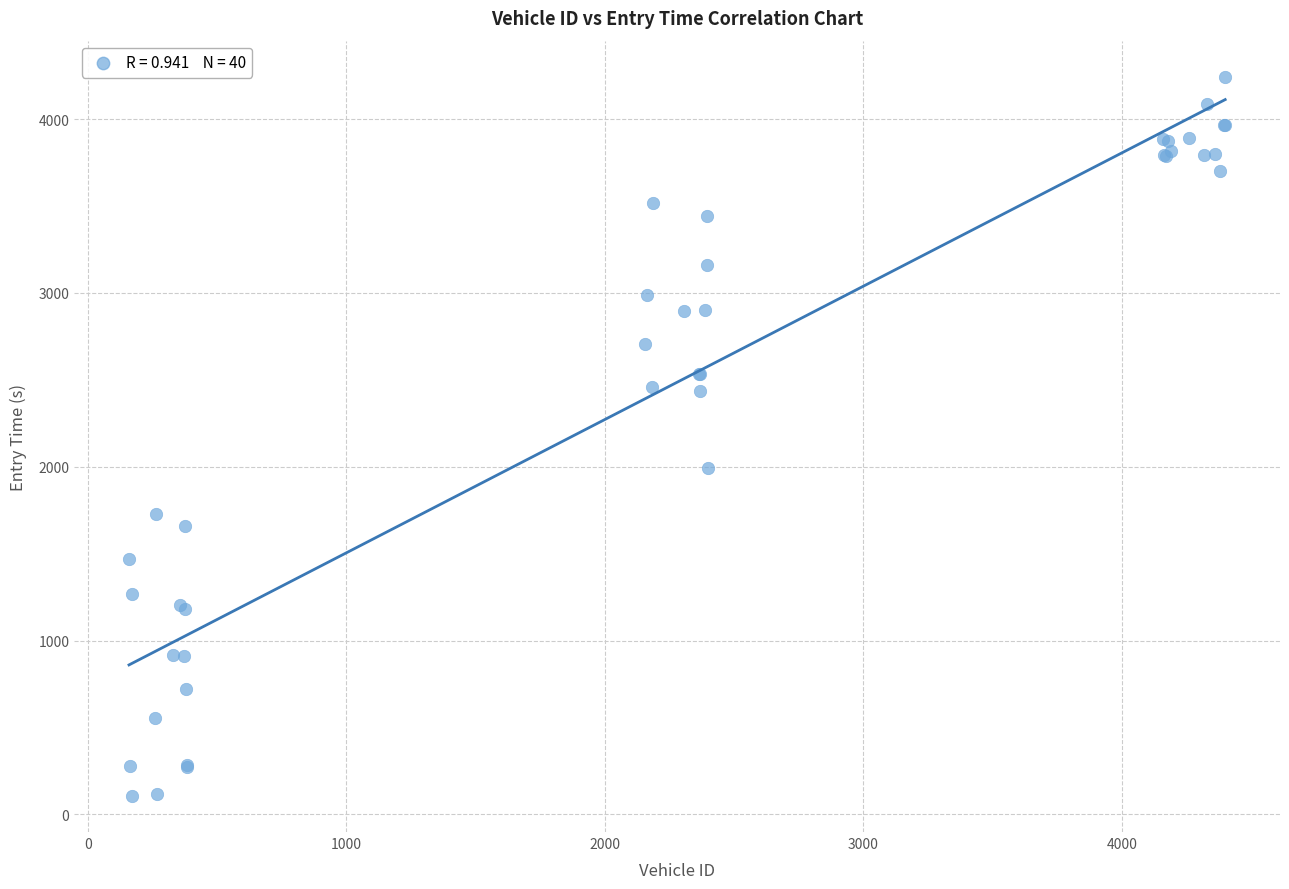

What Y value in the scatter plot is closest to 2174?

1993.2